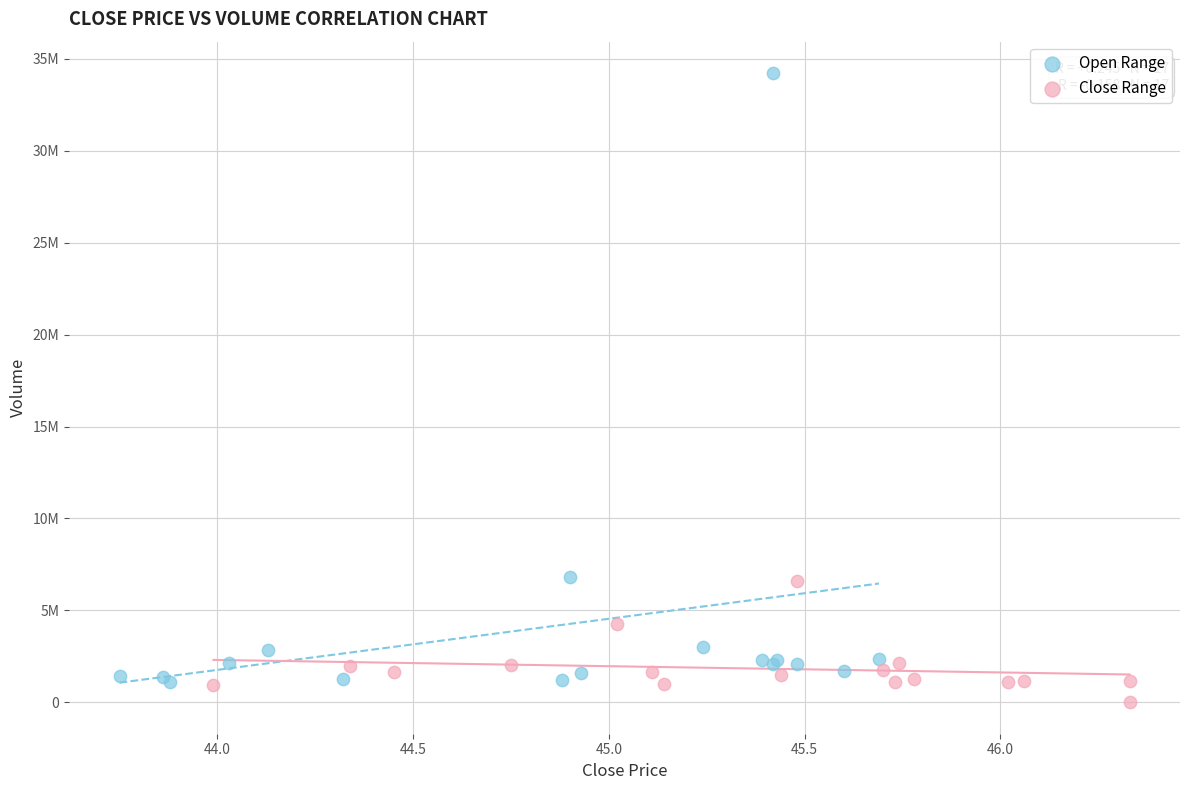

What are all the series names shown in the legend?

Open Range, Close Range